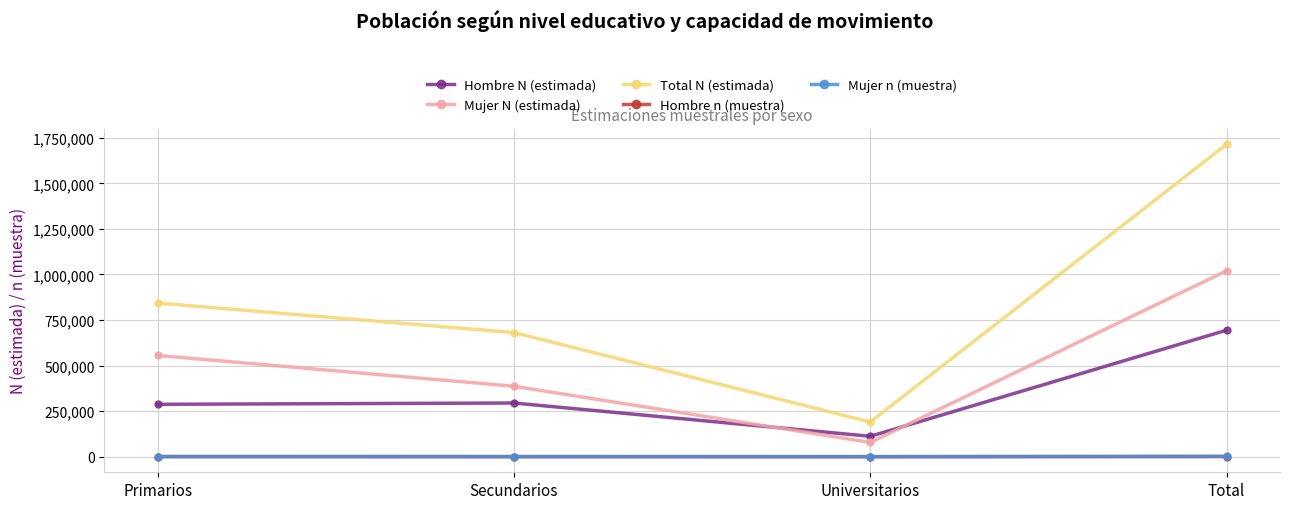

Rank the categories by Total N (estimada) value from highest to lowest.

Total, Primarios, Secundarios, Universitarios